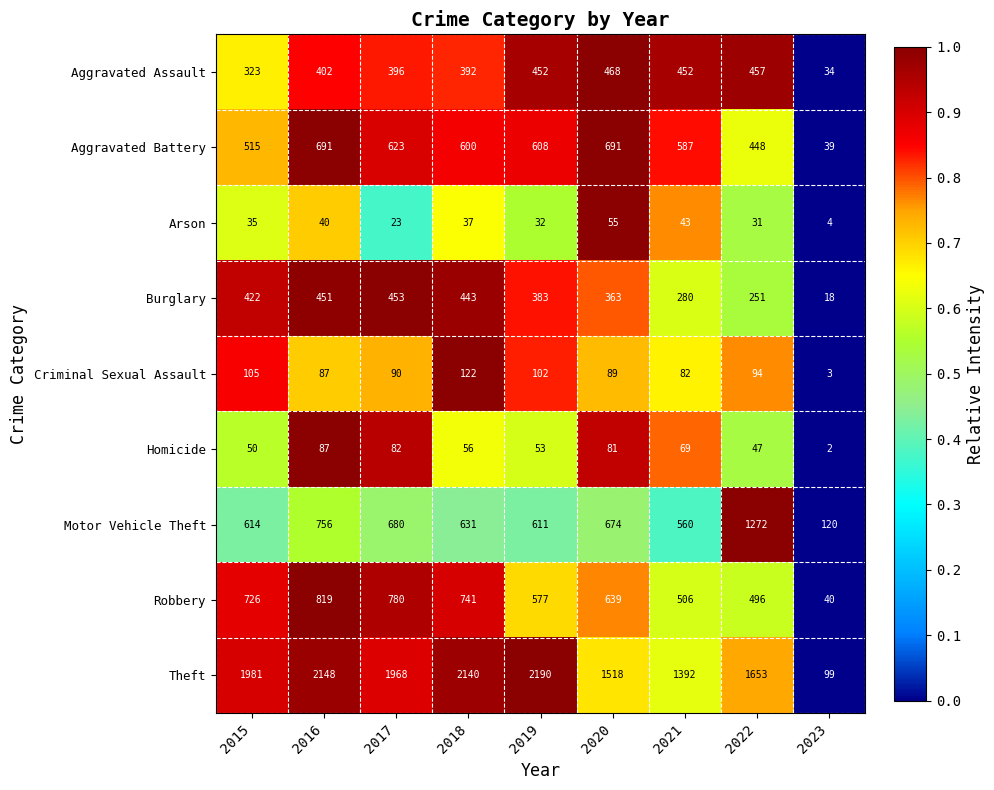

Rank the series by their maximum value, from highest to lowest.

Theft, Motor Vehicle Theft, Robbery, Aggravated Battery, Aggravated Assault, Burglary, Criminal Sexual Assault, Homicide, Arson